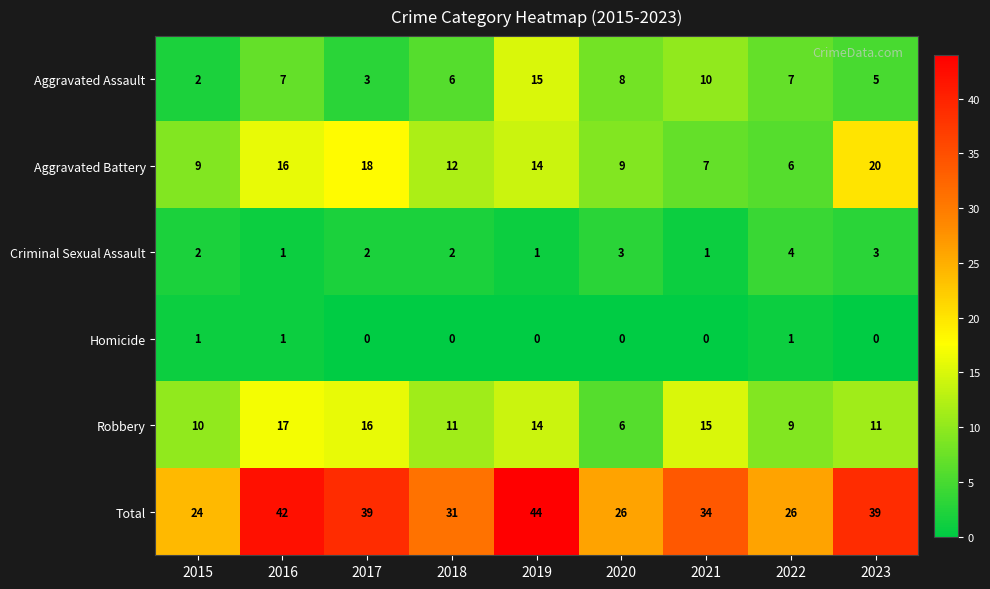

What is the maximum value shown in the chart?

44